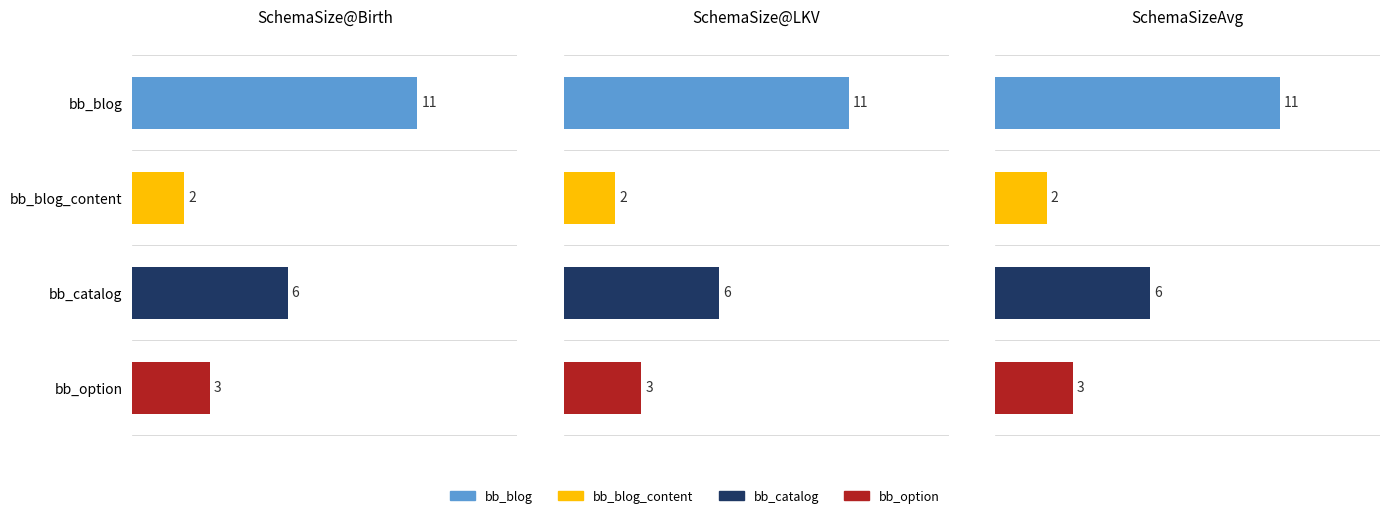

What is the sum of the SchemaSize@Birth values at 1 and 2?

8